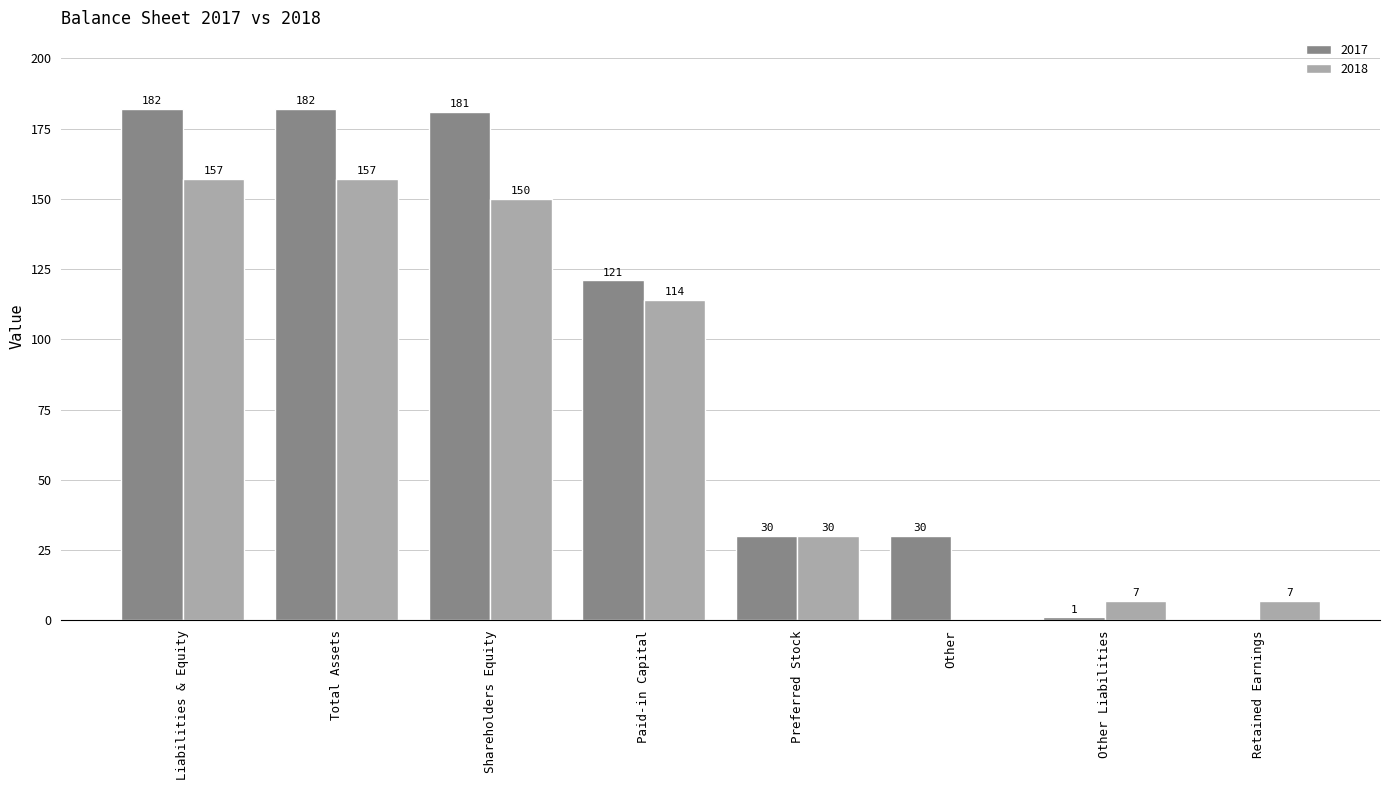

Reading left to right, what are all the values shown in this chart?

2017: Liabilities & Equity=182	Total Assets=182	Shareholders Equity=181	Paid-in Capital=121	Preferred Stock=30	Other=30	Other Liabilities=1	Retained Earnings=0
2018: Liabilities & Equity=157	Total Assets=157	Shareholders Equity=150	Paid-in Capital=114	Preferred Stock=30	Other=0	Other Liabilities=7	Retained Earnings=7